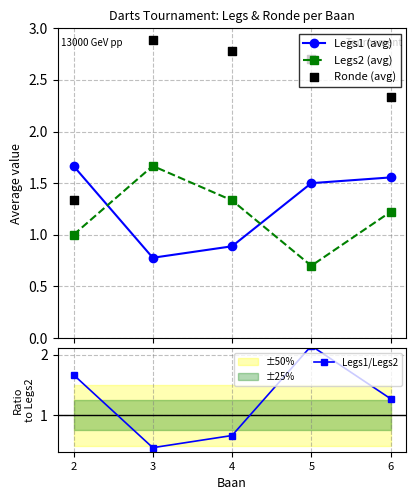

What are all the series names shown in the legend?

Legs1 (avg), Legs2 (avg), Ronde (avg), Legs1/Legs2